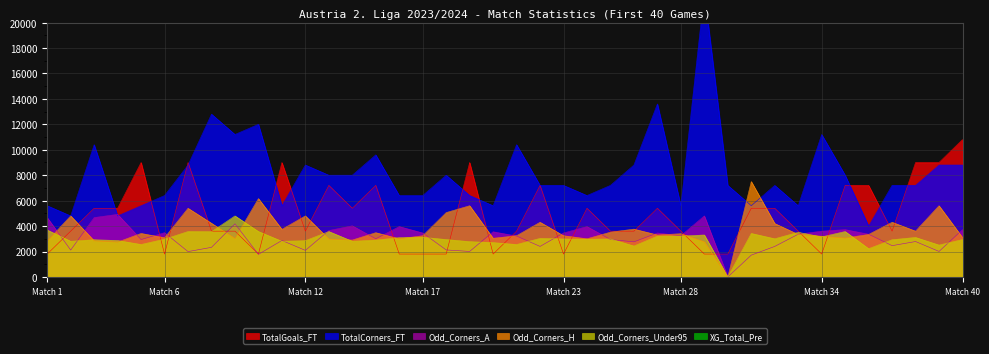

What is the difference between the Odd_Corners_A values at 5 and 2?

828.0